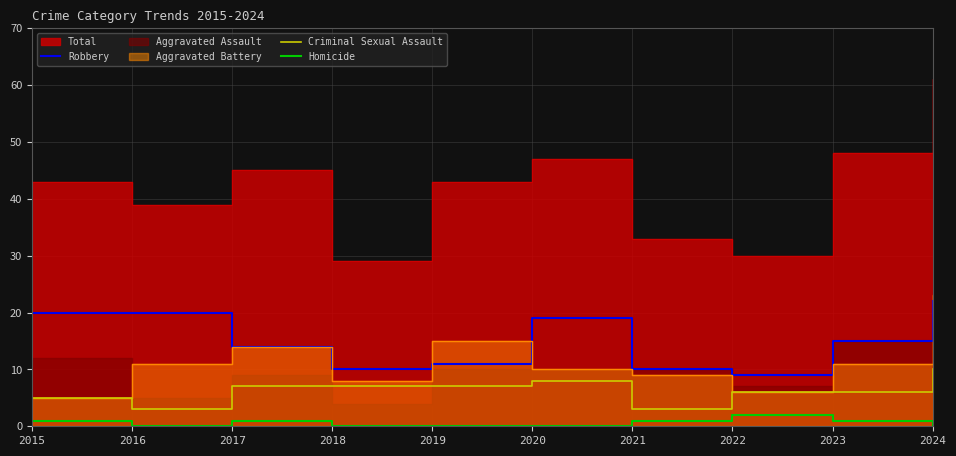

True or false: Robbery and Criminal Sexual Assault cross at least once.

False